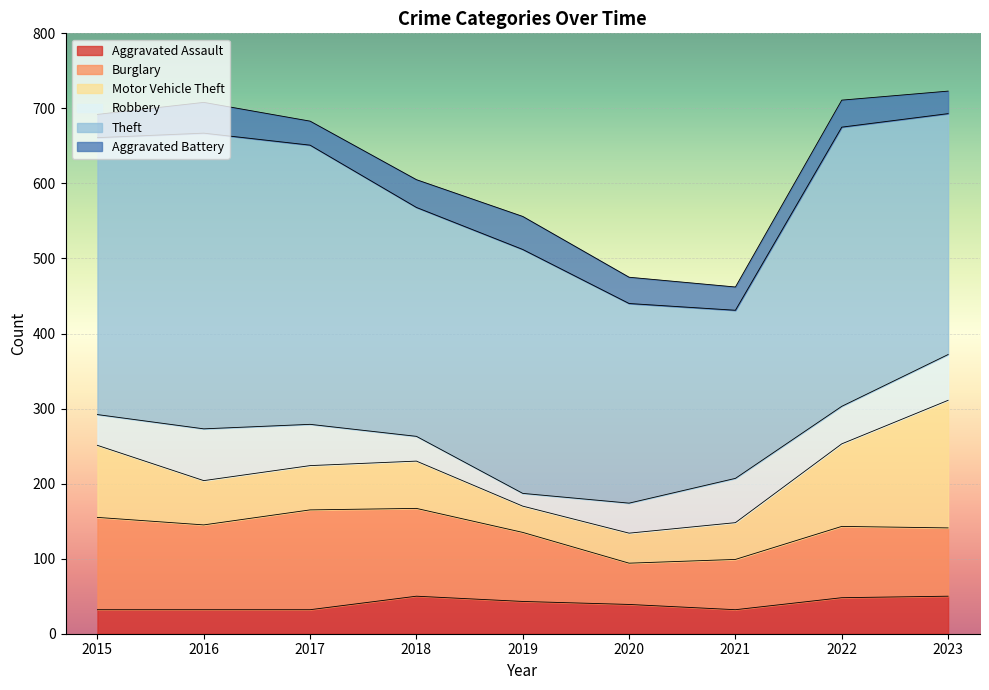

Count the number of categories in the chart.

9